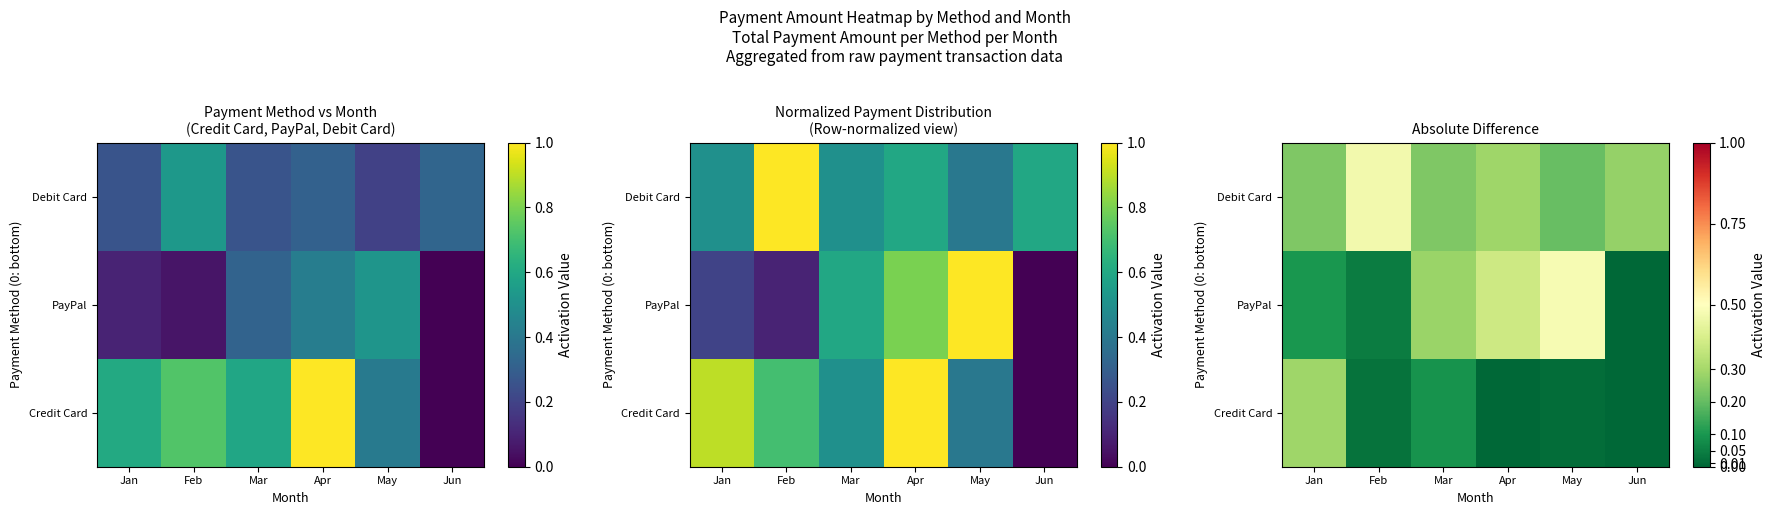

Which label corresponds to the largest value in the chart?

May